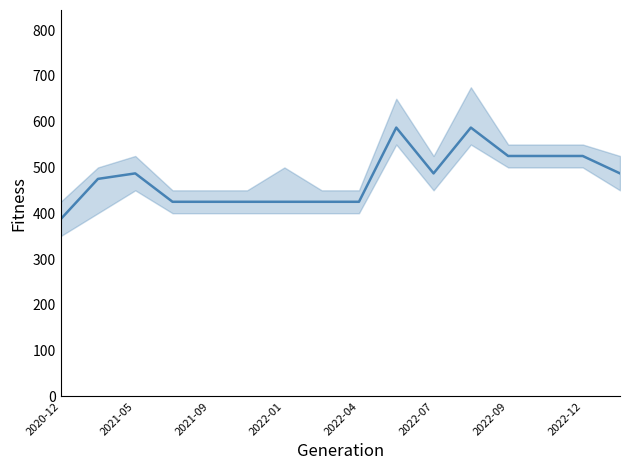

Reading left to right, what are all the values shown in this chart?

387	475	487	425	425	425	425	425	425	587	487	587	525	525	525	487